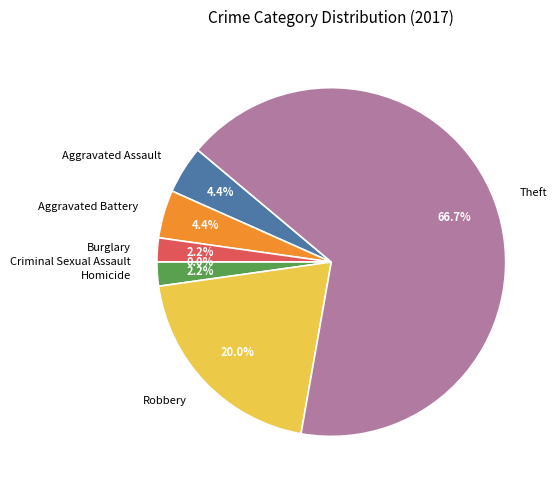

True or false: Theft accounts for 67% of the total.

True